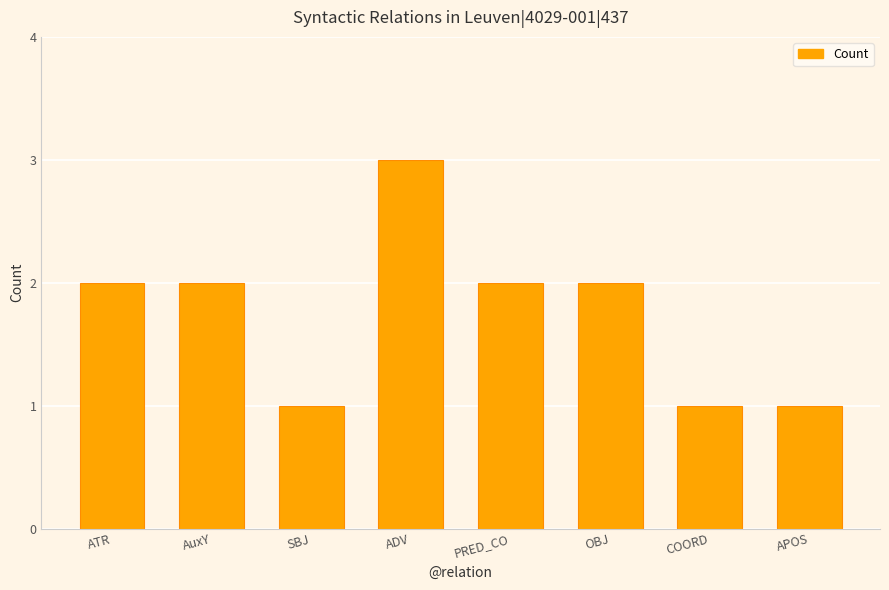

What is the label of the 6th bar from the left?

OBJ